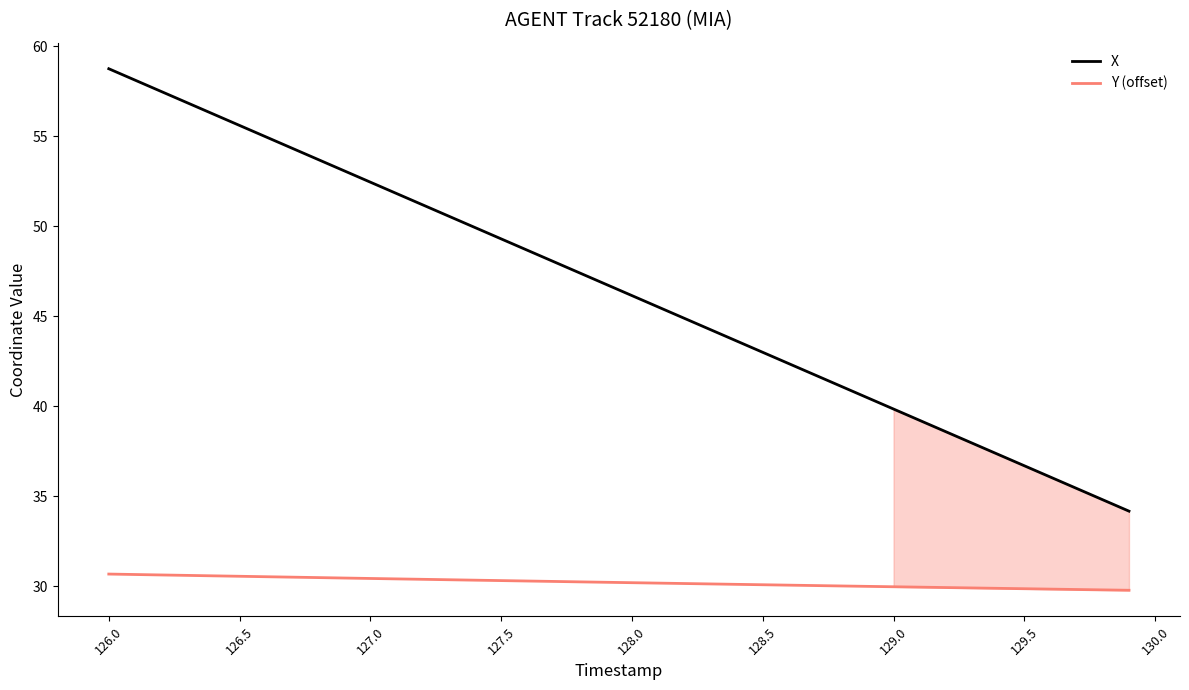

What is the minimum value for X?

34.2